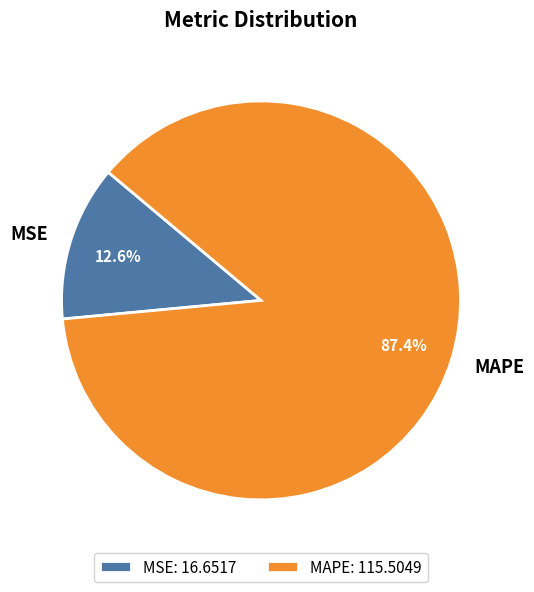

What percentage is the MAPE slice, to the nearest percent?

87%